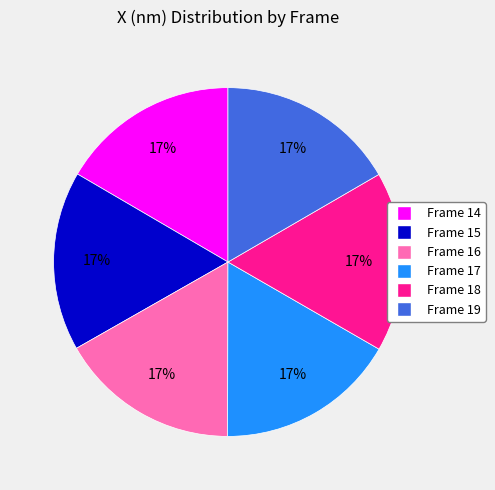

Is the sum of Frame 14 and Frame 15 greater than half?

No